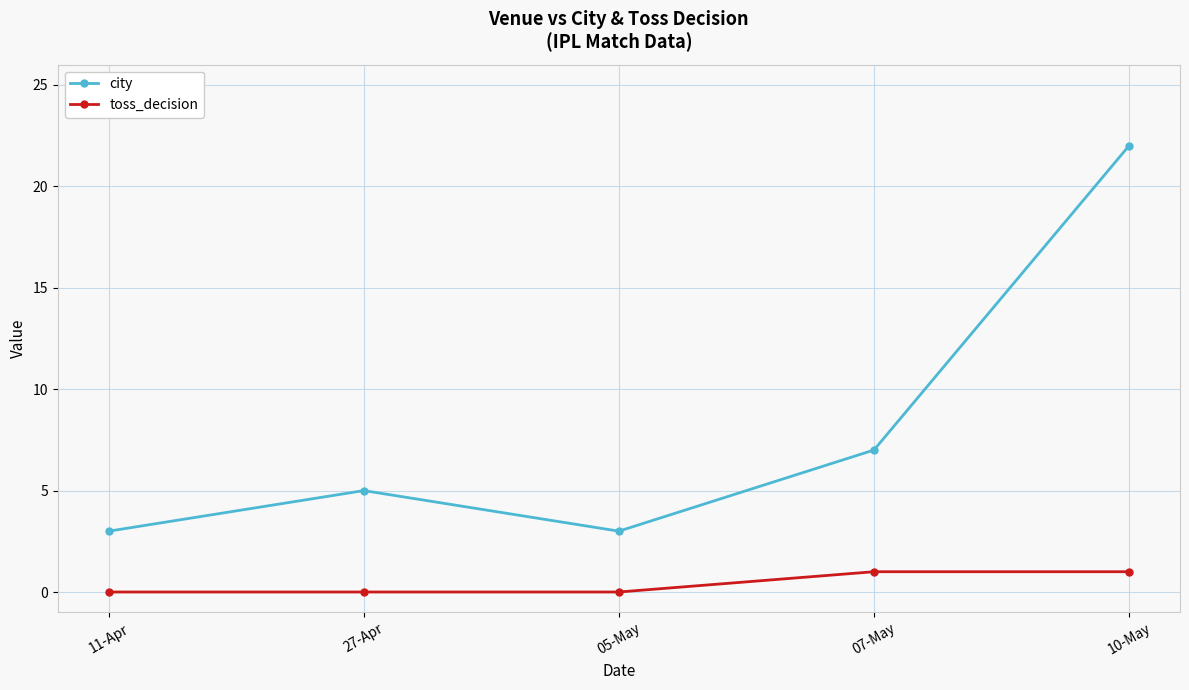

The value of city at 27-Apr is 5. True or false?

True